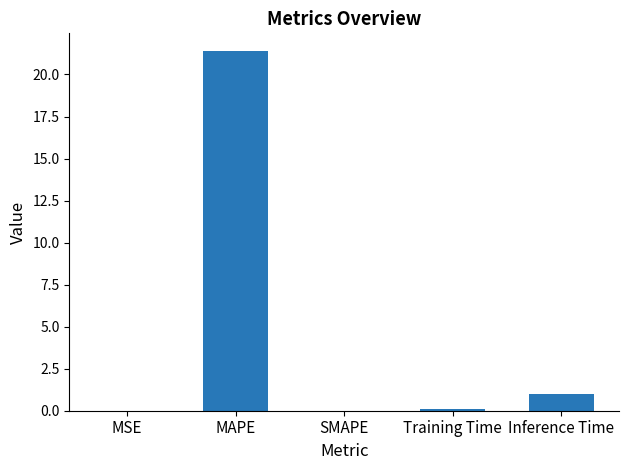

Count the number of data series in this chart.

1